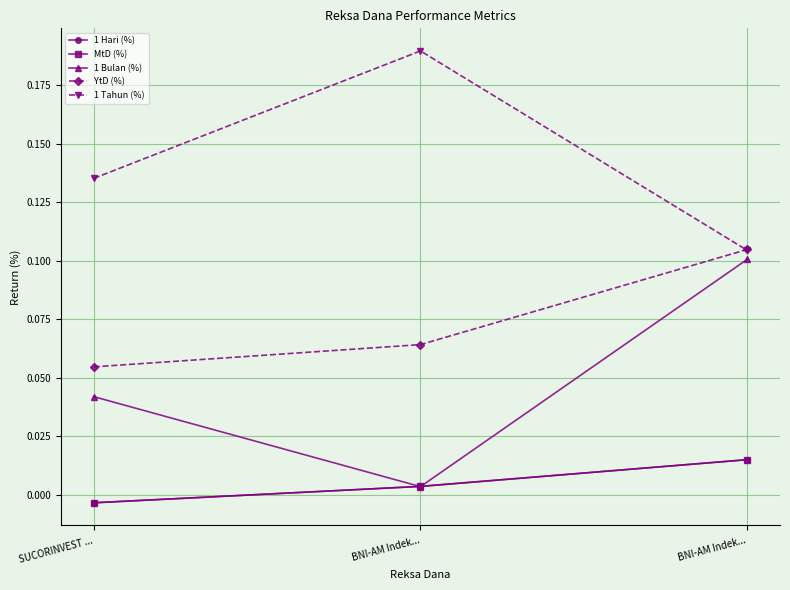

Does the chart have visible grid lines?

Yes